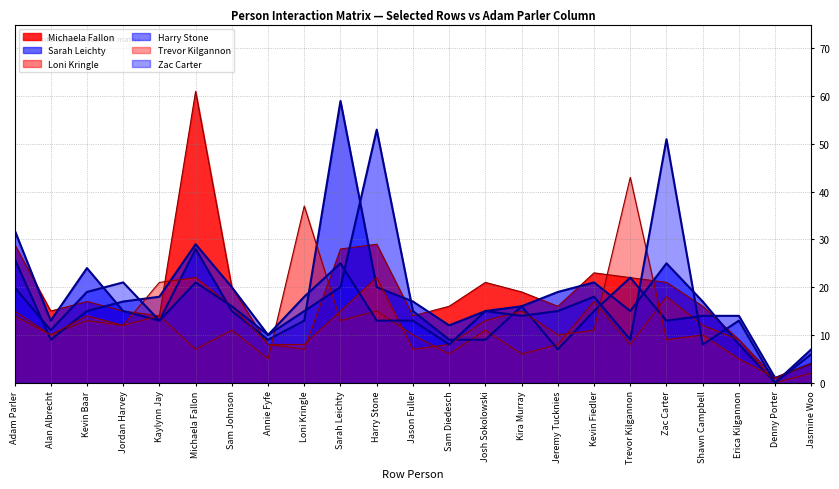

Is it true that Michaela Fallon equals 16 at Sam Diedesch?

True